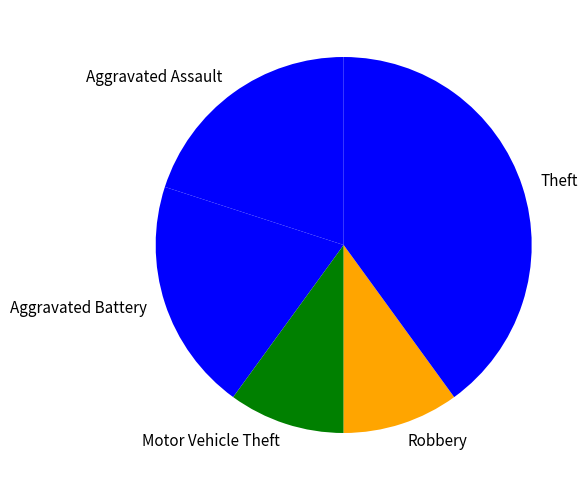

Do Theft and Aggravated Battery together represent more than half of the pie?

Yes